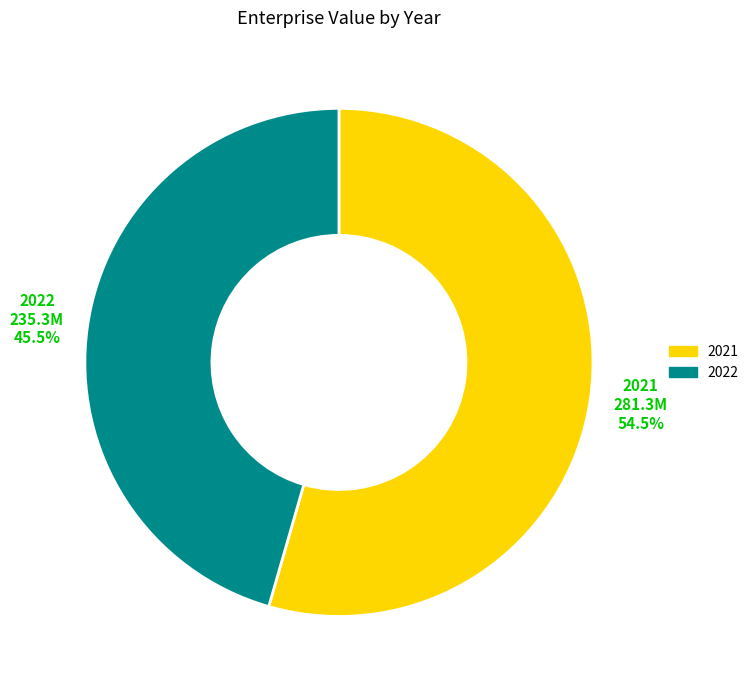

To the nearest percent, what is the difference between the 2022 and 2021 slice percentages?

9%